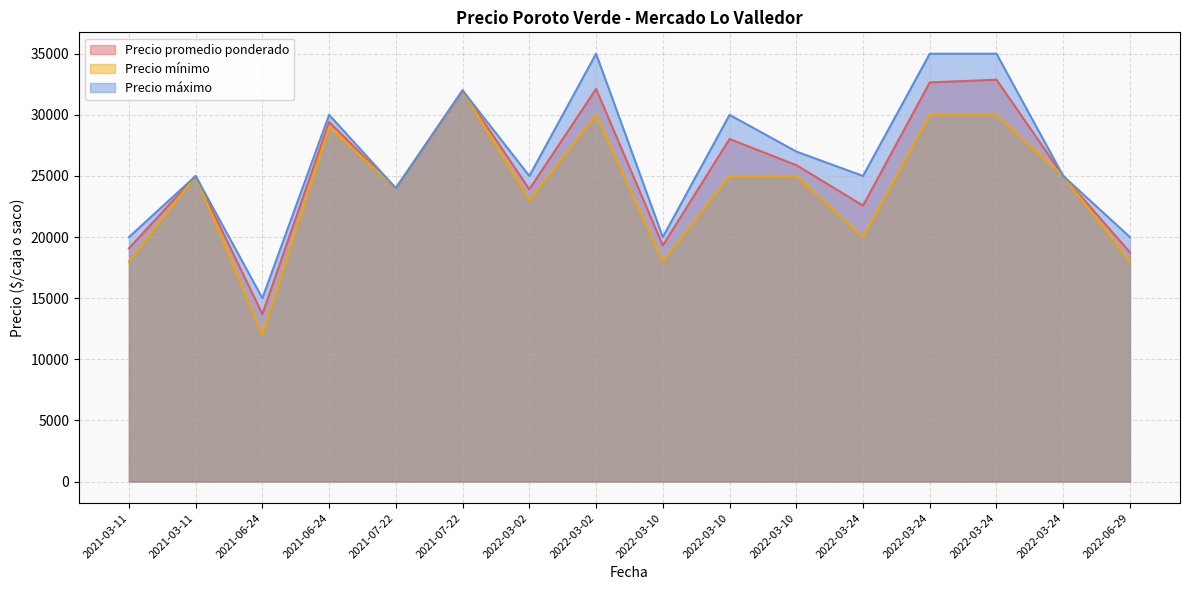

Reading right to left, extract all data points from this chart.

Precio promedio ponderado: 2021-03-11=25000	2021-03-11=19085	2022-03-24=25000	2022-03-24=32875	2022-03-24=32653	2022-03-24=22578	2021-06-24=29414	2021-06-24=13703	2022-03-02=32125	2022-03-02=23915	2022-03-10=25889	2022-03-10=28023	2022-03-10=19315	2022-06-29=18756	2021-07-22=32000	2021-07-22=24000
Precio mínimo: 2021-03-11=25000	2021-03-11=18000	2022-03-24=25000	2022-03-24=30000	2022-03-24=30000	2022-03-24=20000	2021-06-24=29000	2021-06-24=12000	2022-03-02=30000	2022-03-02=23000	2022-03-10=25000	2022-03-10=25000	2022-03-10=18000	2022-06-29=18000	2021-07-22=32000	2021-07-22=24000
Precio máximo: 2021-03-11=25000	2021-03-11=20000	2022-03-24=25000	2022-03-24=35000	2022-03-24=35000	2022-03-24=25000	2021-06-24=30000	2021-06-24=15000	2022-03-02=35000	2022-03-02=25000	2022-03-10=27000	2022-03-10=30000	2022-03-10=20000	2022-06-29=20000	2021-07-22=32000	2021-07-22=24000